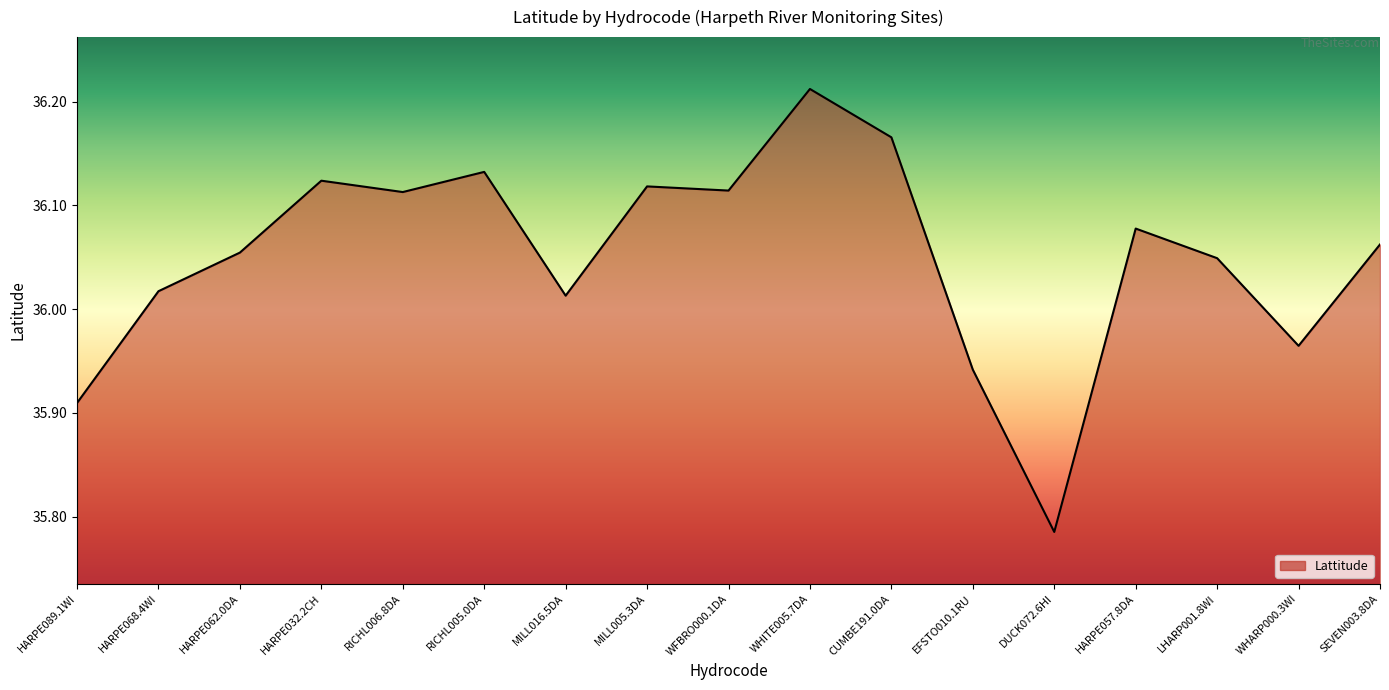

What is the sum of the values at LHARP001.8WI and DUCK072.6HI?

71.8